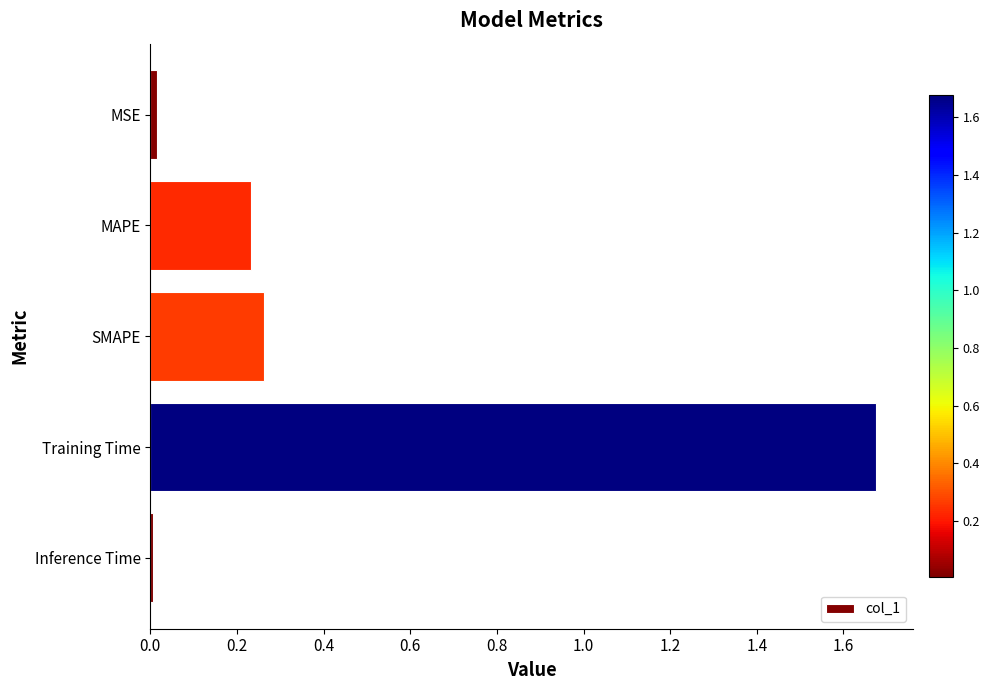

Which category has the highest value across all series?

Training Time